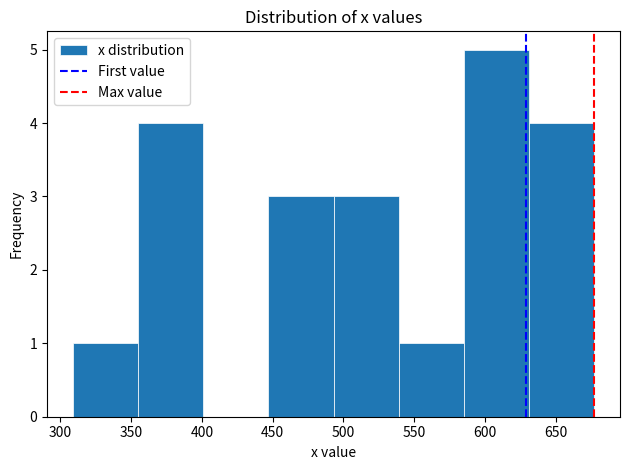

What is the height of the bar covering 539 to 585 on the x-axis? Neither the bar edges nor the heights are printed on the chart, so give them approximately, as read against the axes.

1